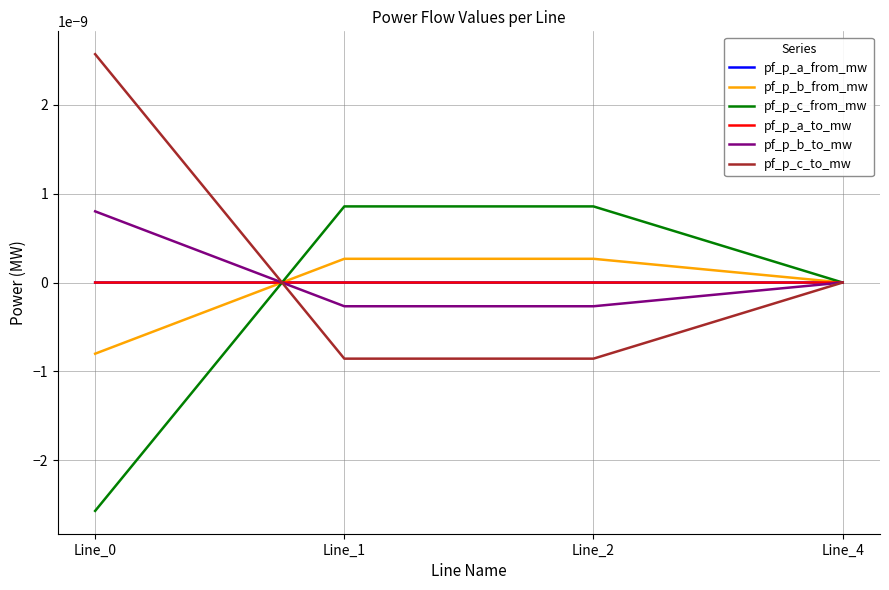

Is this an area chart (filled region under the line)?

No